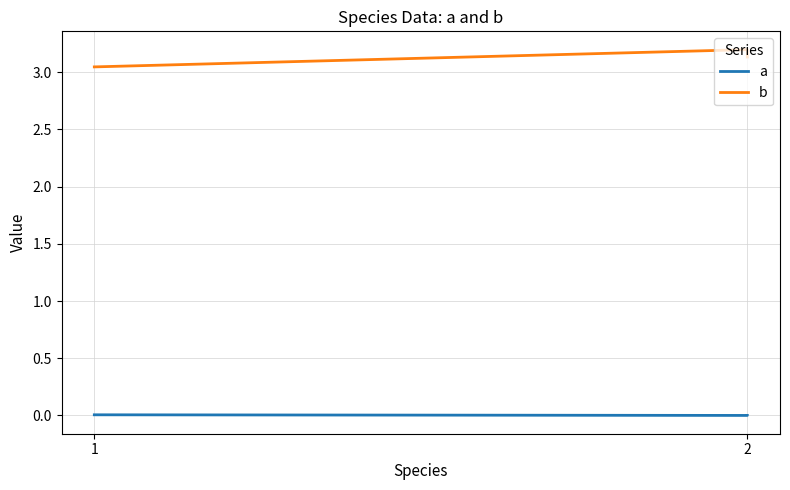

At which category is the sum across all series the highest?

2